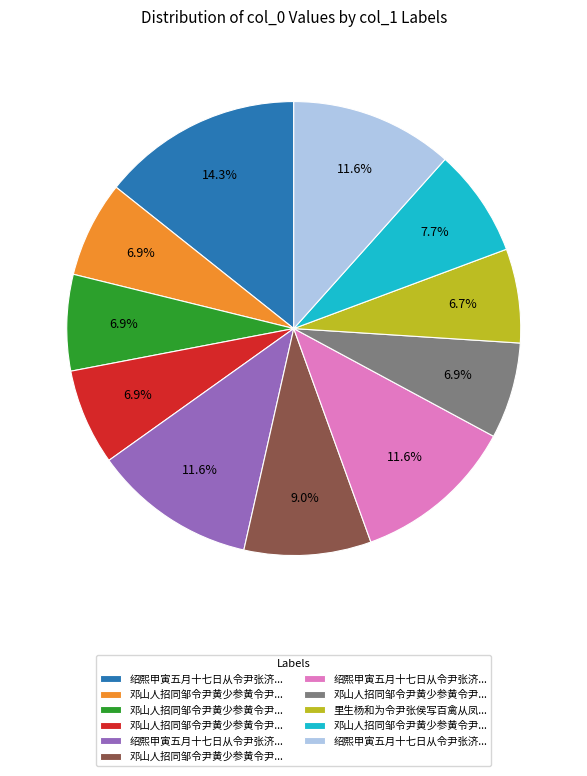

Is there a majority slice in this chart?

No